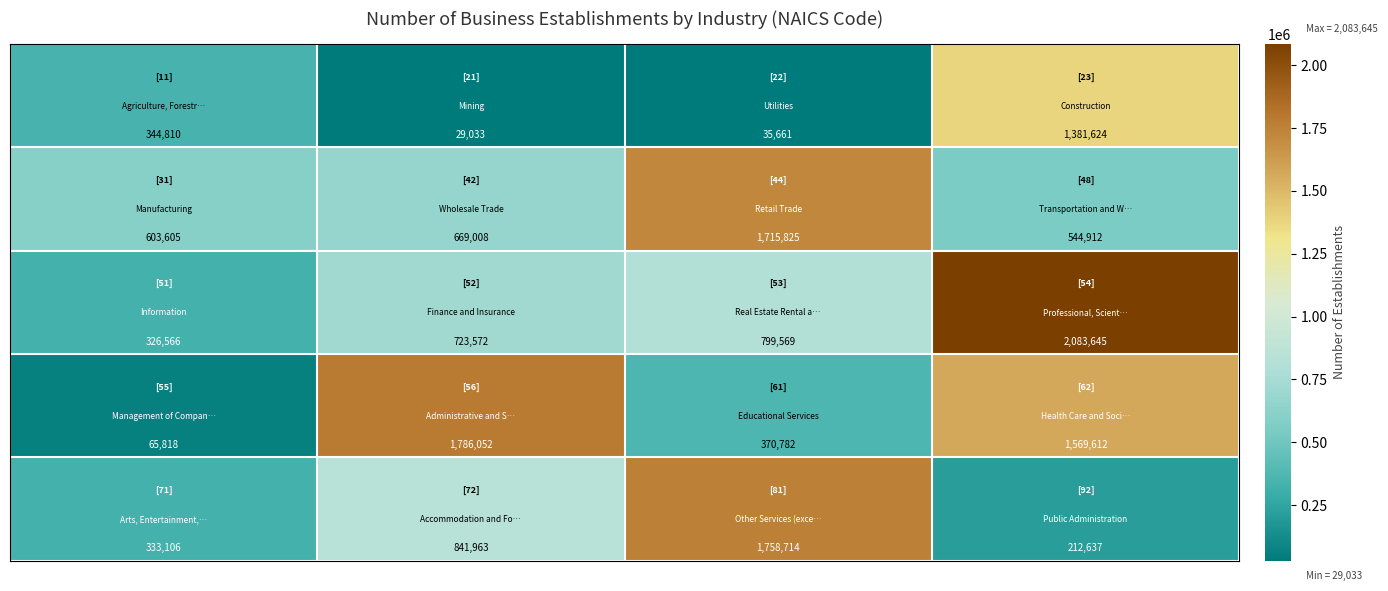

What is the greatest value displayed?

2083645